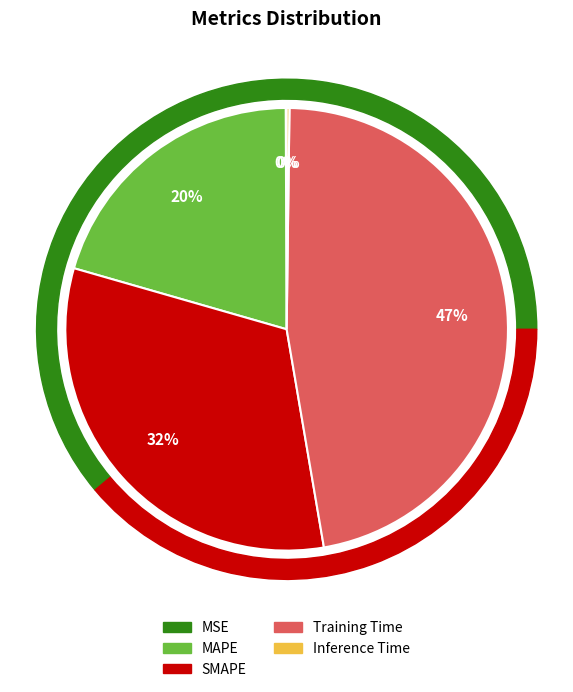

What is the change in value from Training Time to Inference Time?

-1.7